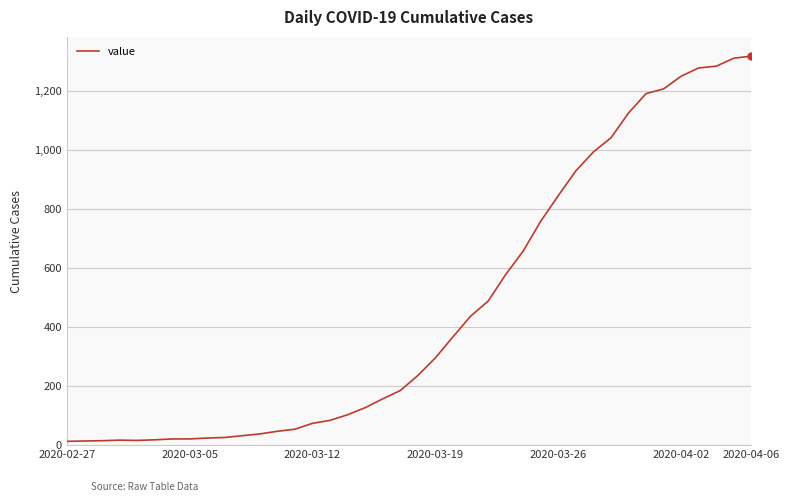

What is the greatest value displayed?

1319